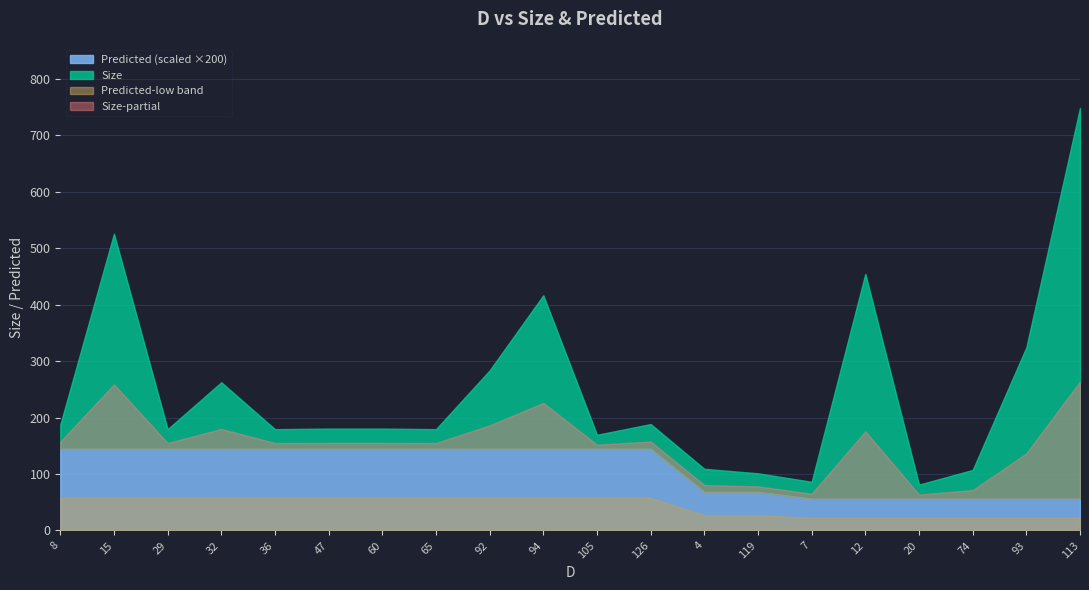

True or false: Predicted has more than 0 points higher than both neighbors.

False